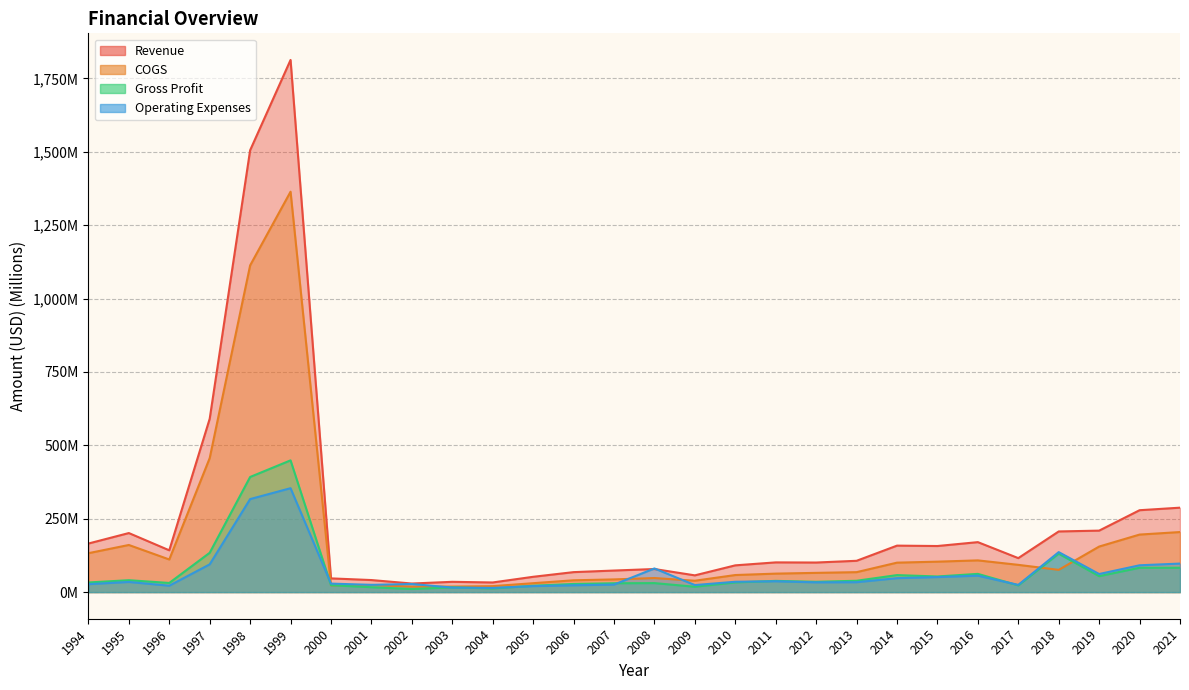

True or false: Revenue and Gross Profit cross at least once.

False